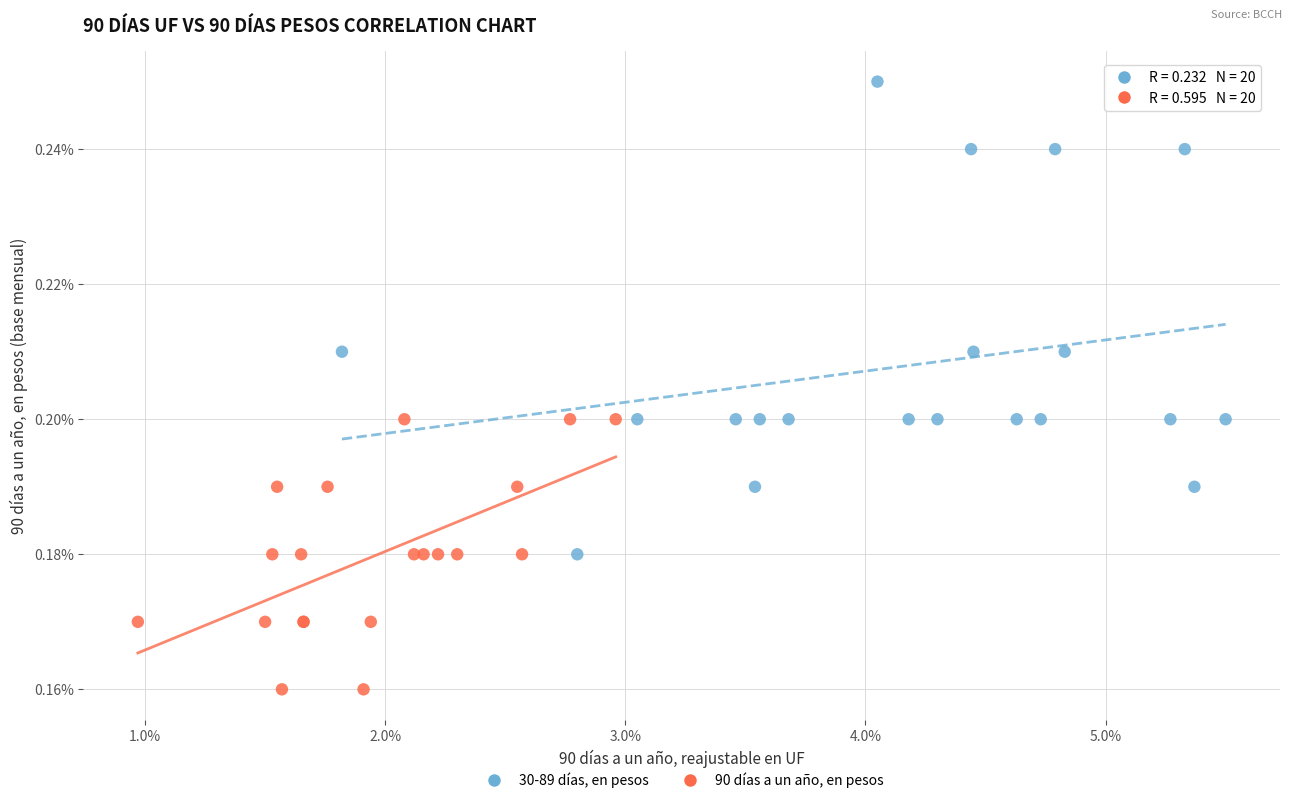

Which series contains the highest Y value?

30-89 días, en pesos